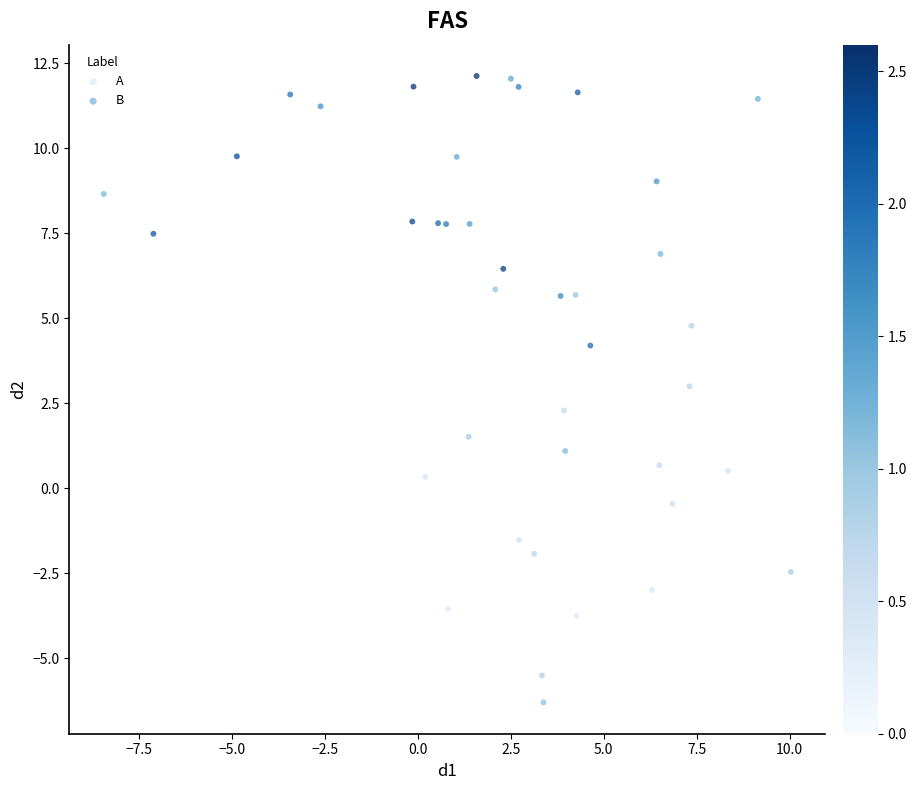

Which series contains the lowest Y value?

A